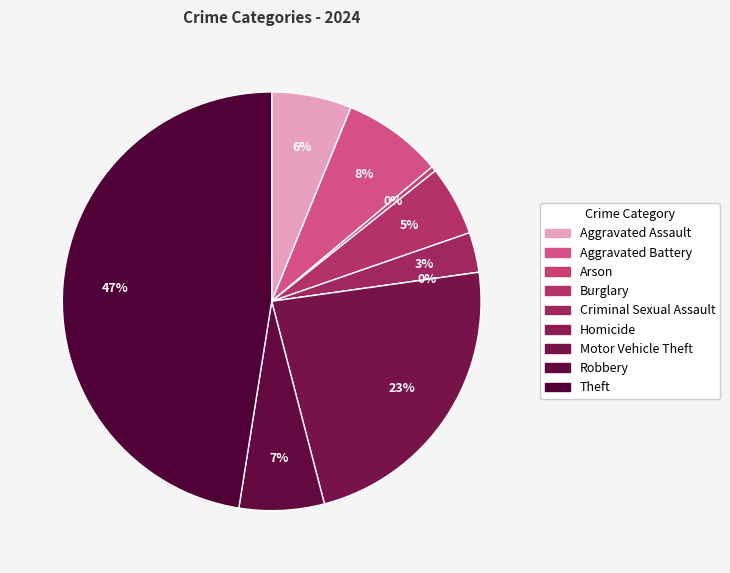

Does Criminal Sexual Assault represent more than half of the total?

No